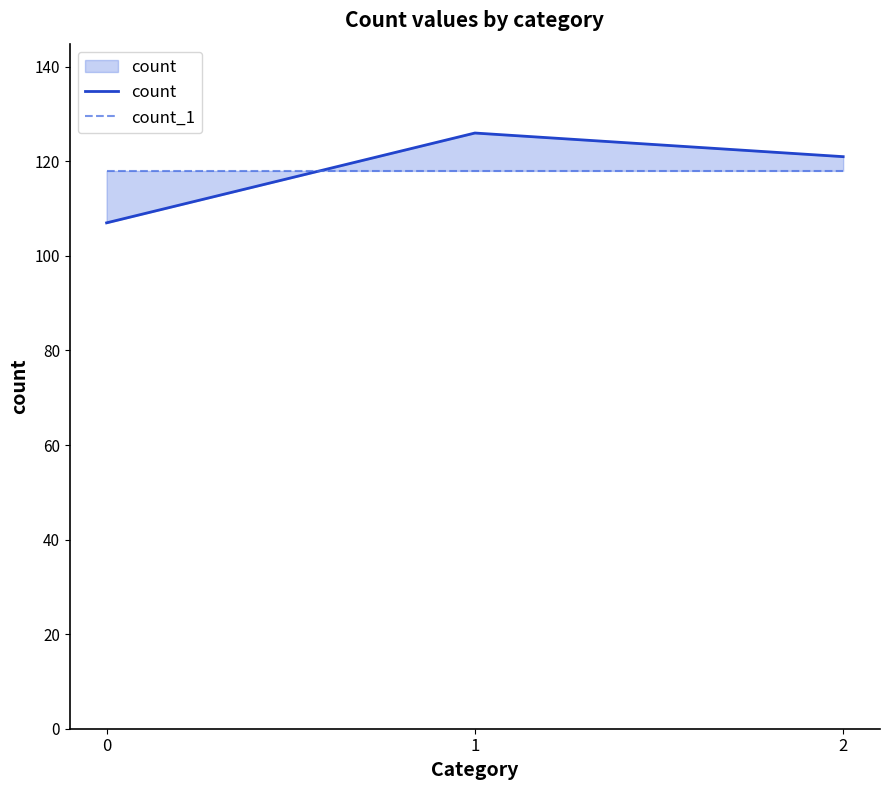

How many data points in count are above 121?

1